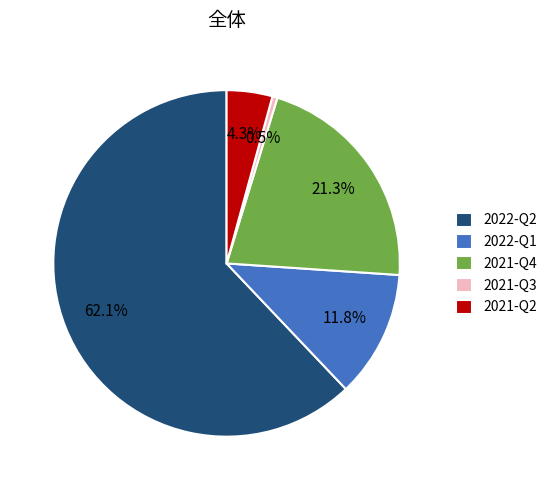

Do 2021-Q2 and 2021-Q3 together represent more than half of the pie?

No